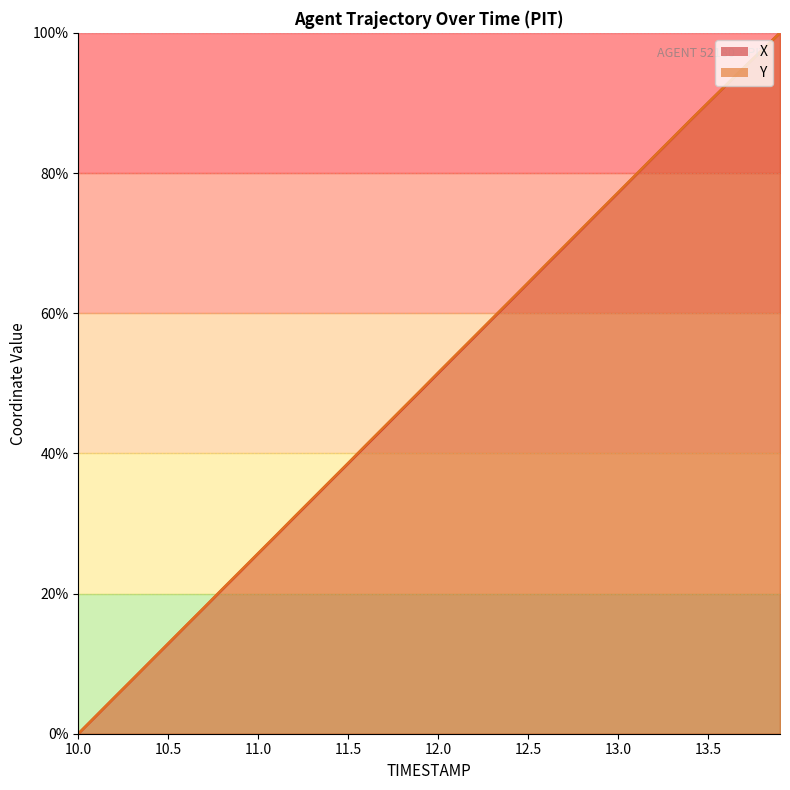

List the labels in order of Y value, largest first.

13.9, 13.8, 13.7, 13.6, 13.5, 13.4, 13.3, 13.2, 13.1, 13.0, 12.9, 12.8, 12.7, 12.6, 12.5, 12.4, 12.3, 12.2, 12.1, 12.0, 11.9, 11.8, 11.7, 11.6, 11.5, 11.4, 11.3, 11.2, 11.1, 11.0, 10.9, 10.8, 10.7, 10.6, 10.5, 10.4, 10.3, 10.2, 10.1, 10.0